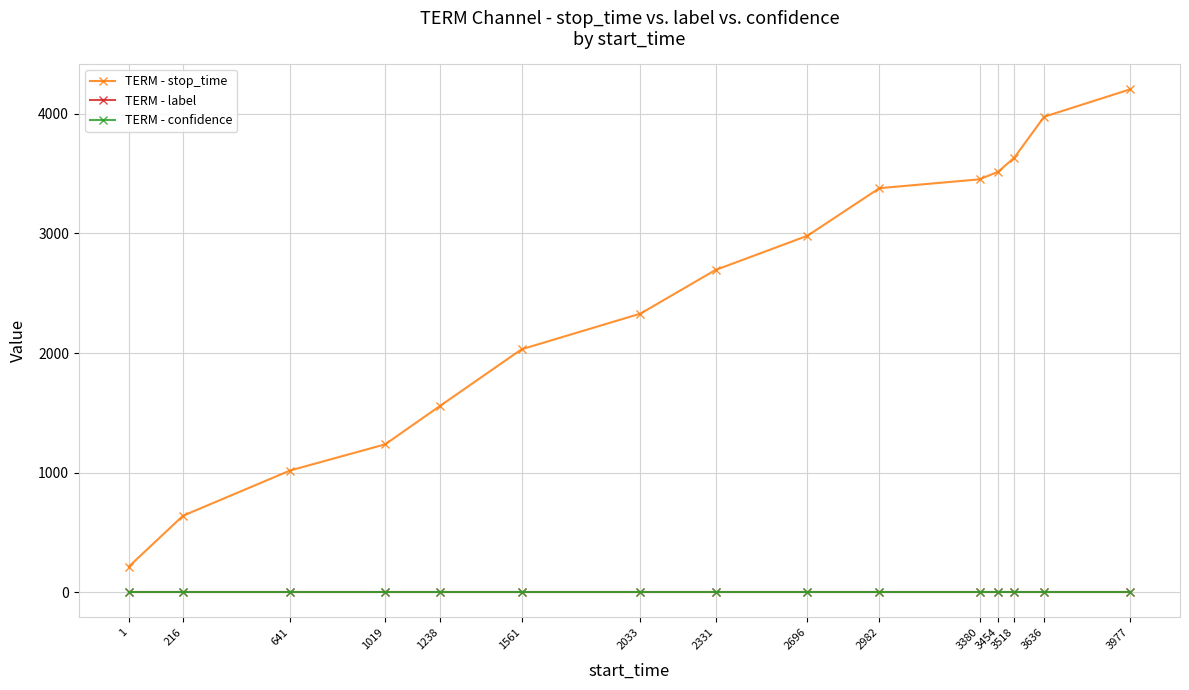

True or false: TERM - confidence and TERM - stop_time intersect in this chart.

False